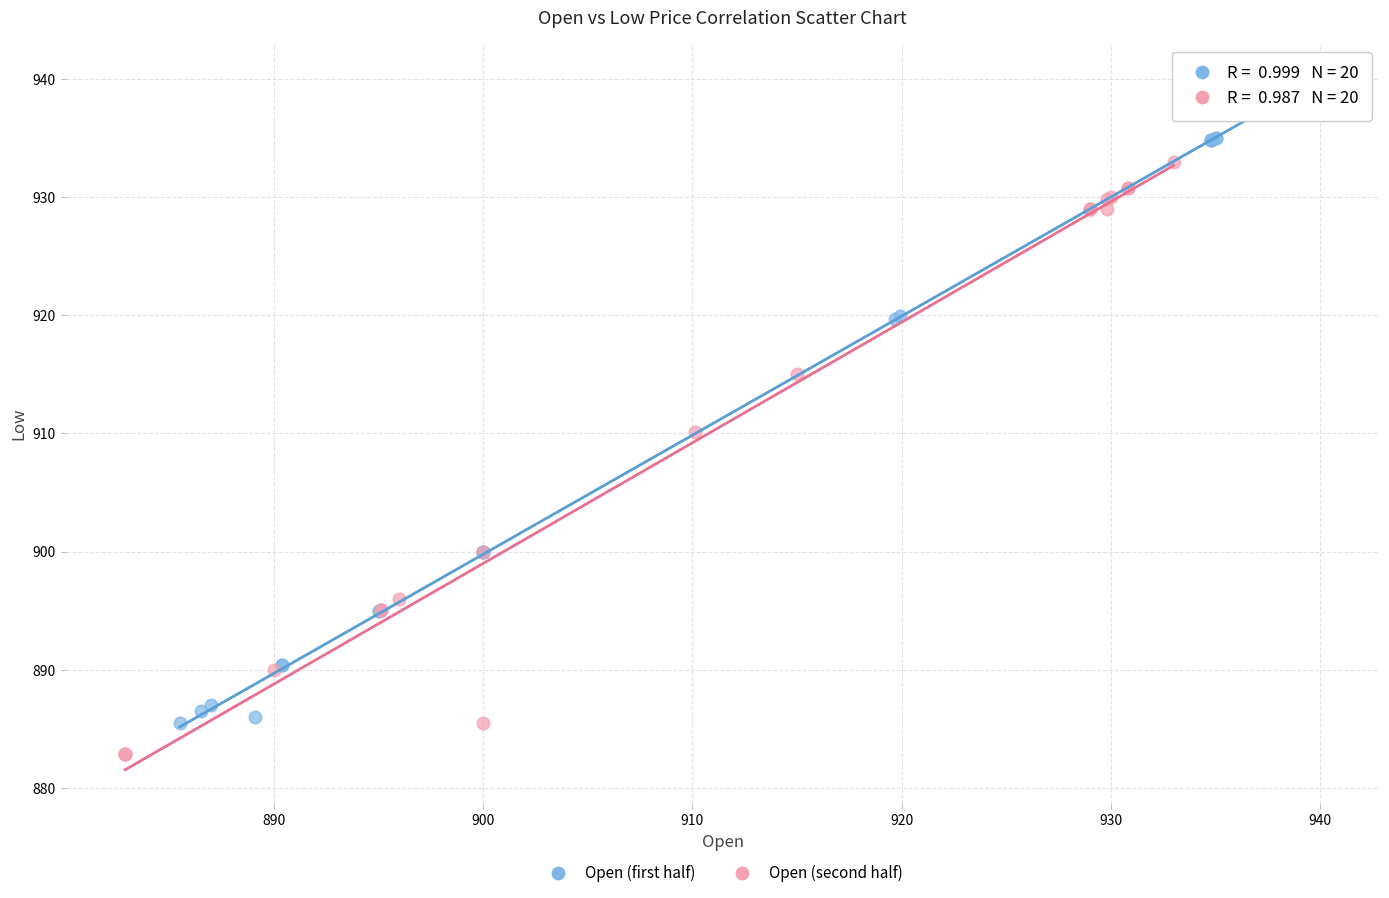

Which series has the widest spread of Y values?

Open (first half)